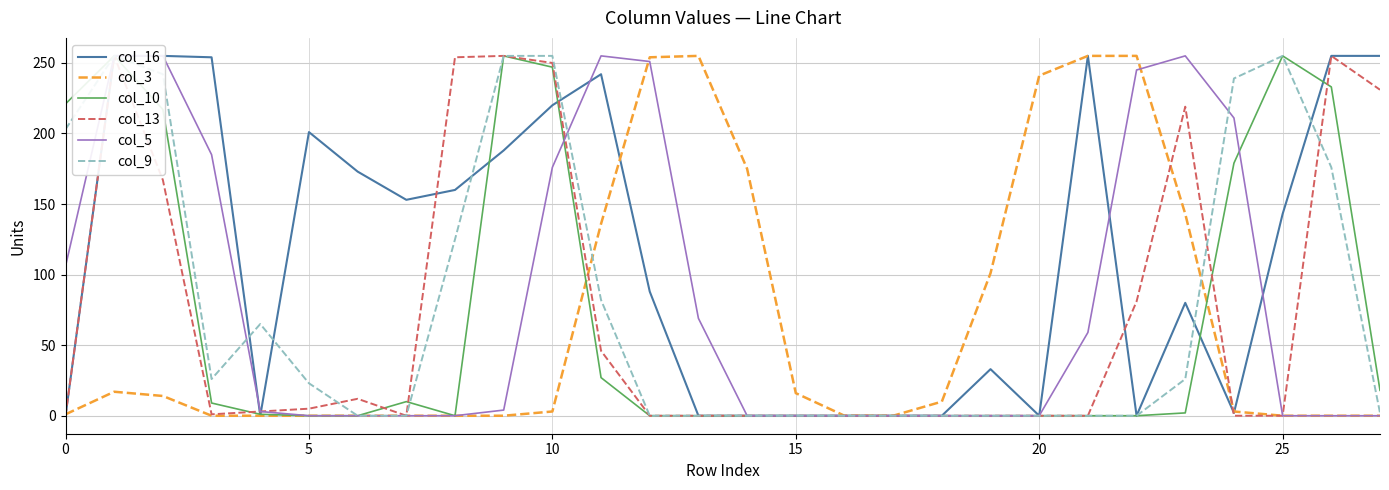

After their last crossing, which series has the higher values: col_10 or col_3?

col_10